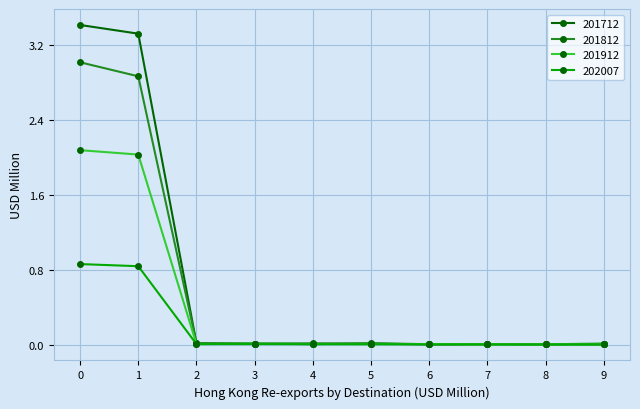

What is the greatest value displayed?

3.4